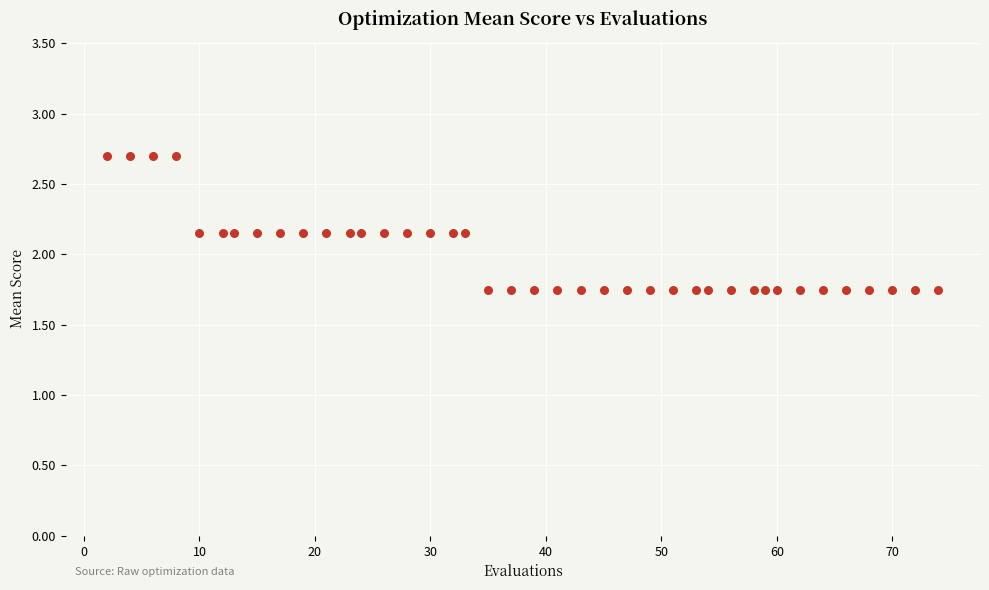

What is the range of X values (max minus min)?

72.0